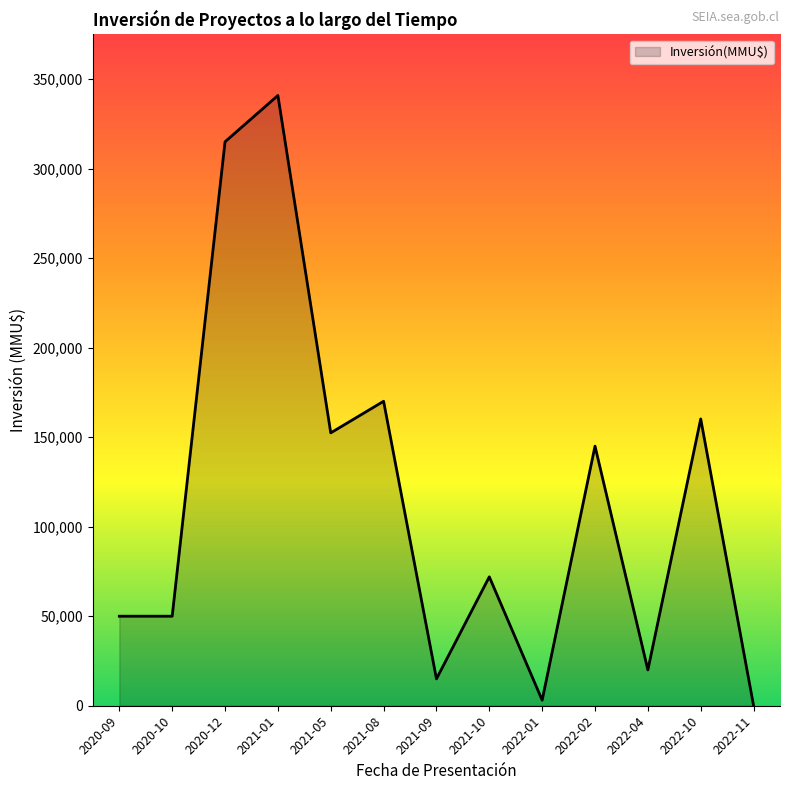

Reading left to right, list all the values displayed in this chart.

2020-09=50000	2020-10=50000	2020-12=315000	2021-01=340860	2021-05=152400	2021-08=170059	2021-09=15000	2021-10=72000	2022-01=3100	2022-02=145000	2022-04=20000	2022-10=160190	2022-11=50